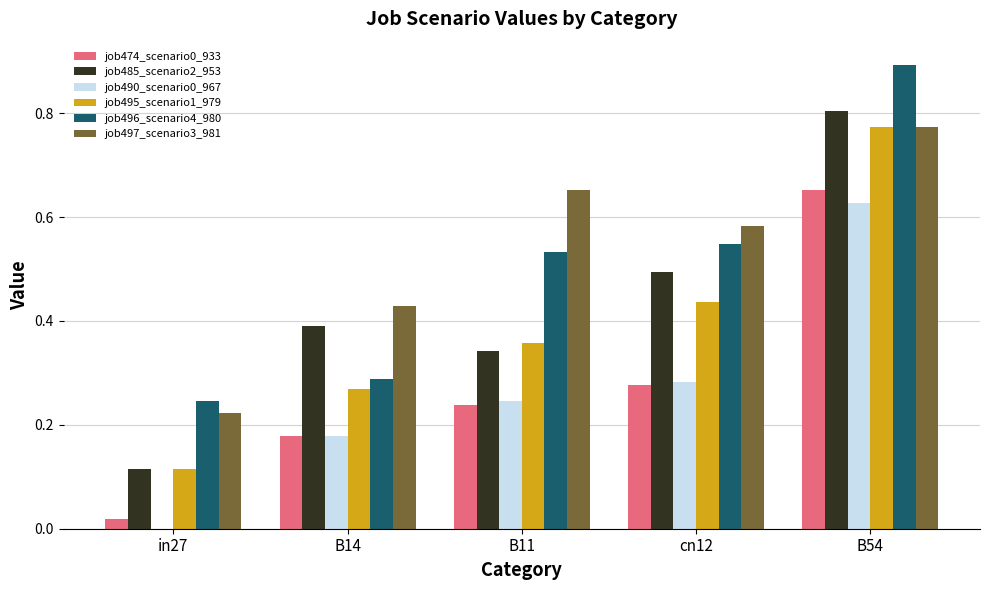

What is the sum of all job490_scenario0_967 values?

1.3